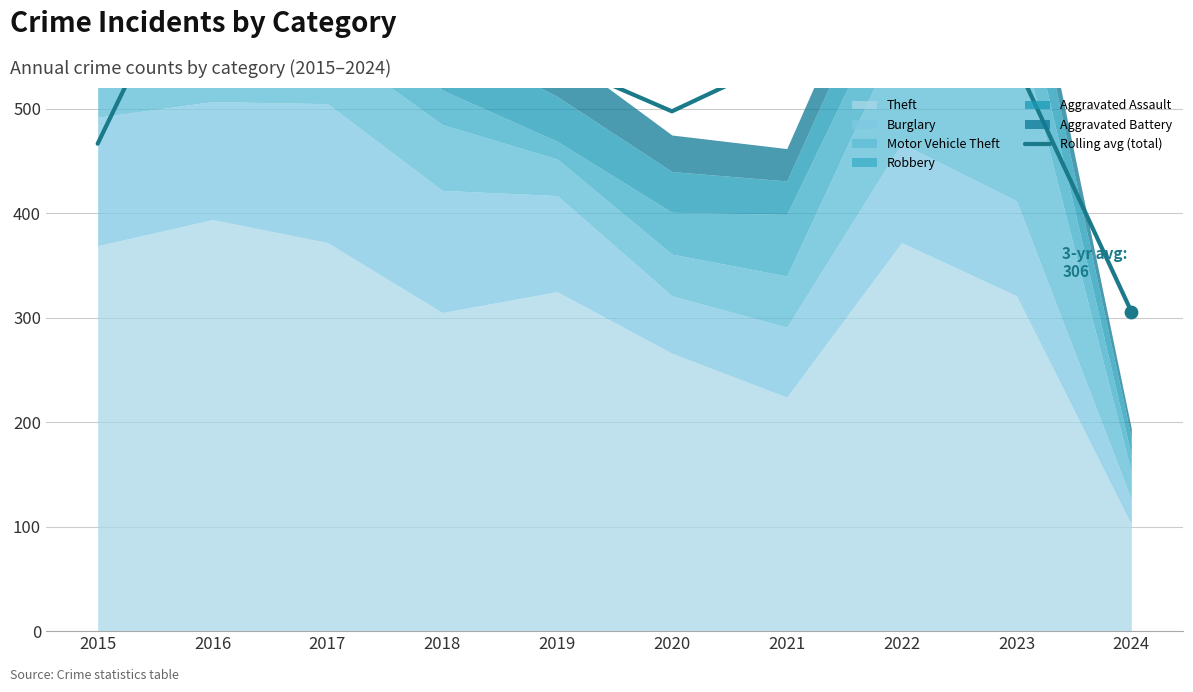

Between 2016 and 2021, which is larger?

2016